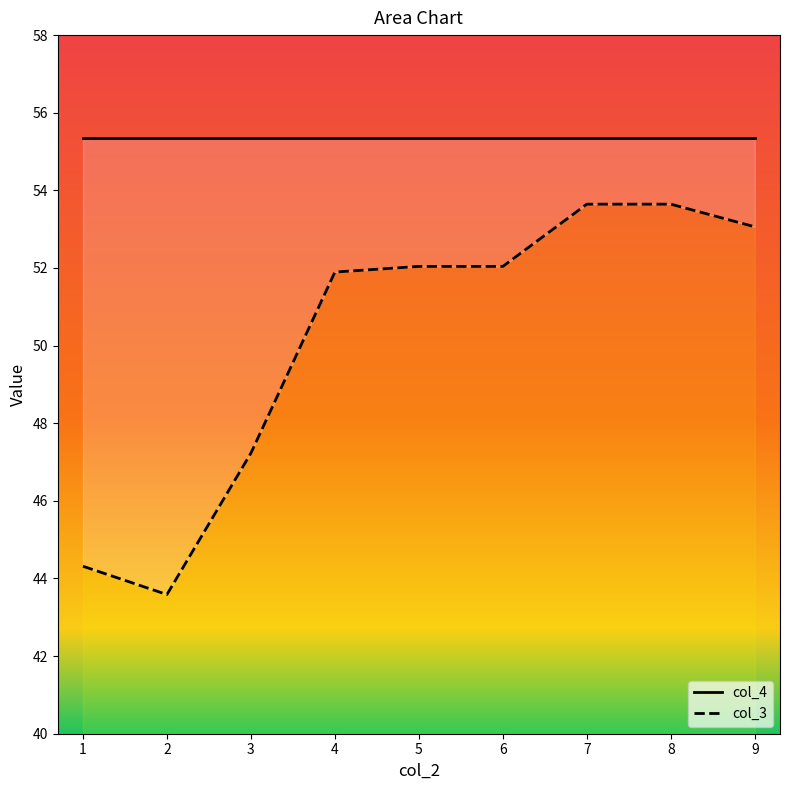

What is the average value?

50.2